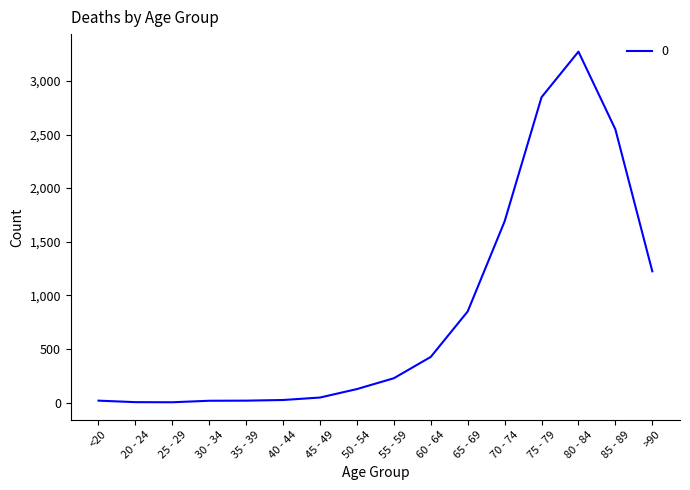

The chart shows a value of 832 at >90. True or false?

False